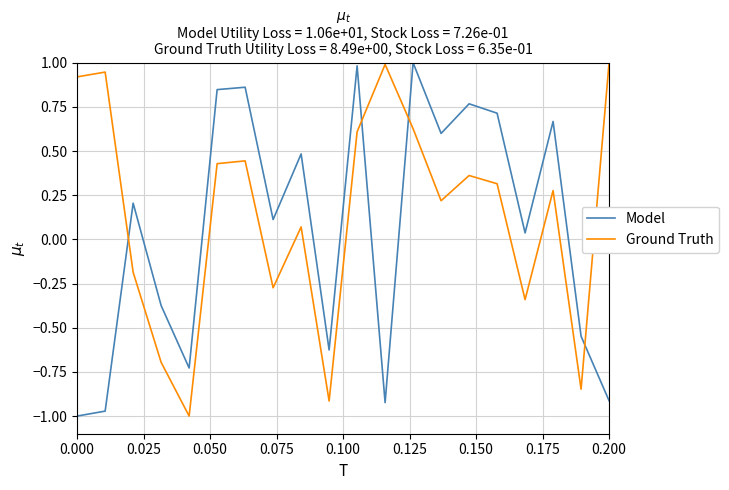

Rank the series by their average value, from lowest to highest.

Model, Ground Truth